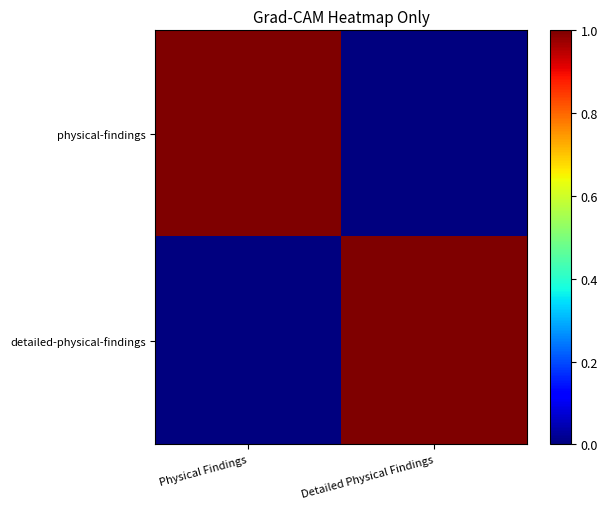

Which series changed the most between Physical Findings and Detailed Physical Findings?

physical-findings